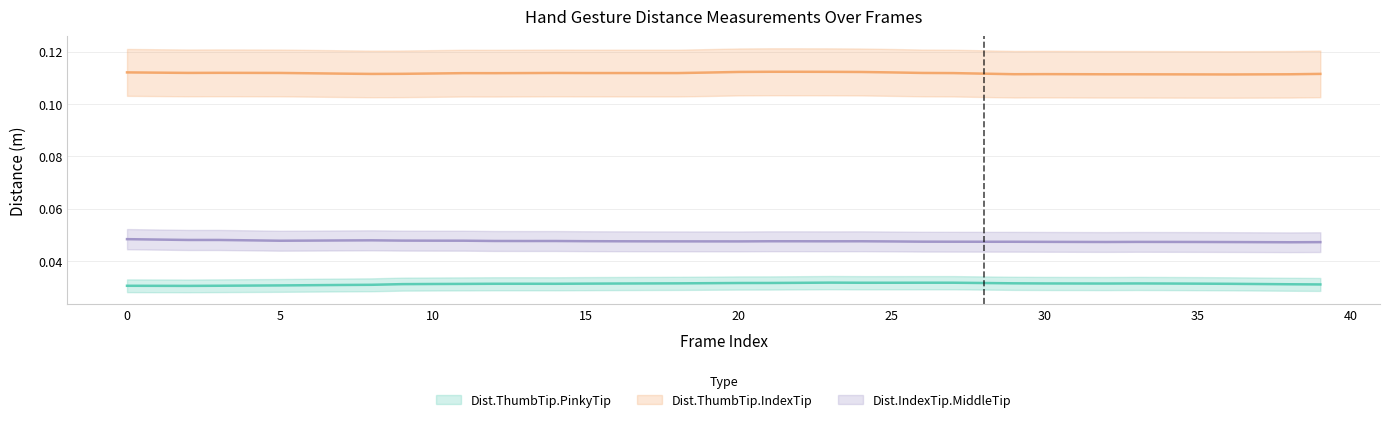

Does the chart have visible grid lines?

Yes